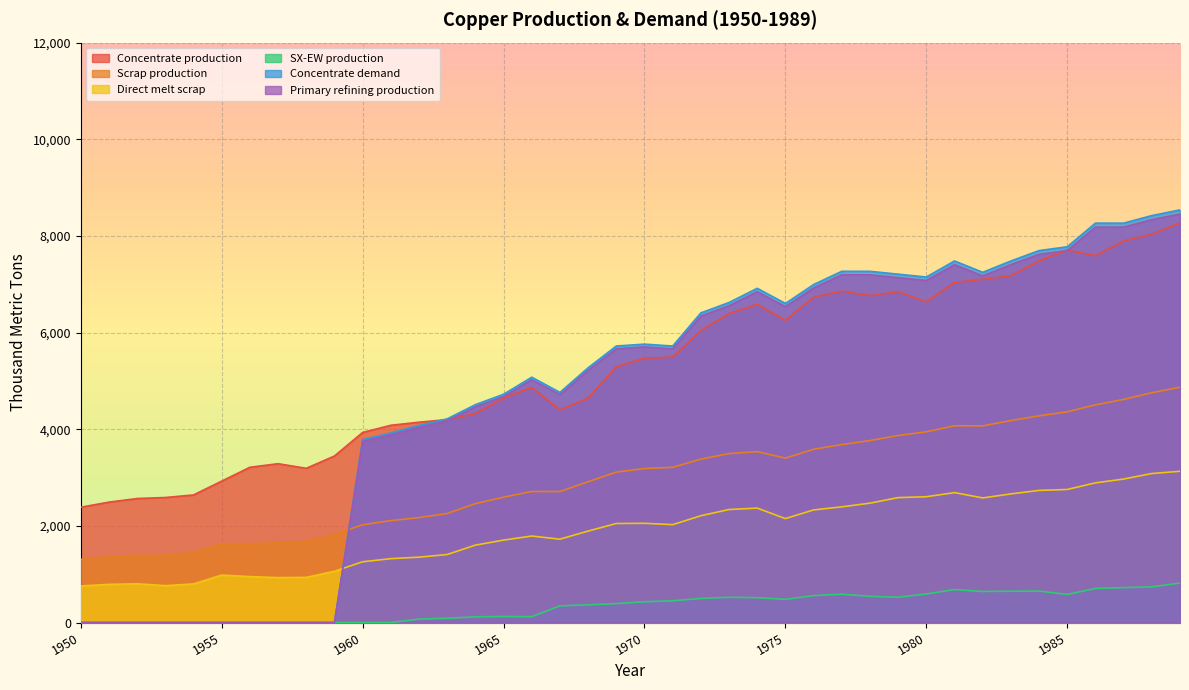

The value of Direct melt scrap at 1976 is 2330.2. True or false?

True